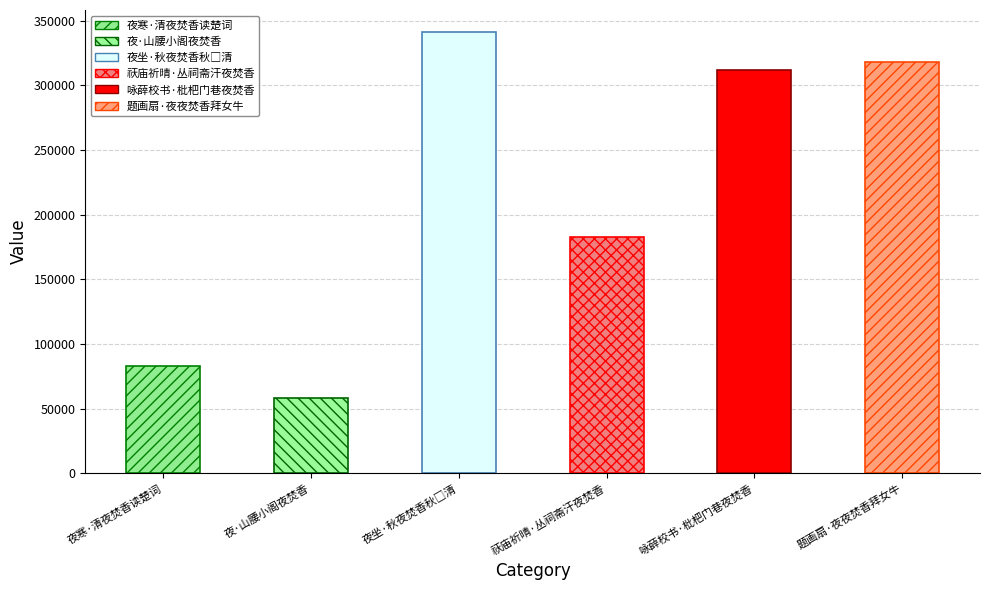

Which label corresponds to the smallest value in the chart?

夜·山腰小阁夜焚香